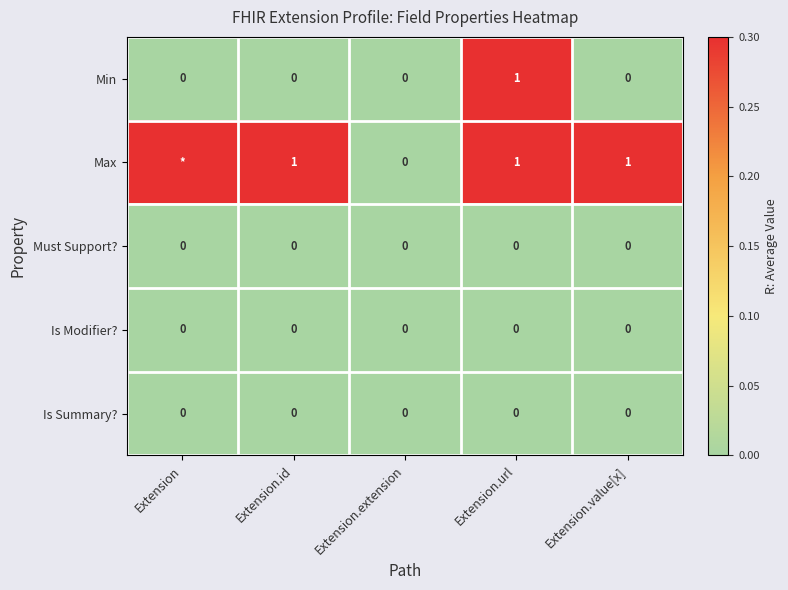

What is the spread (max minus min) of values at Extension.value[x]?

1.0